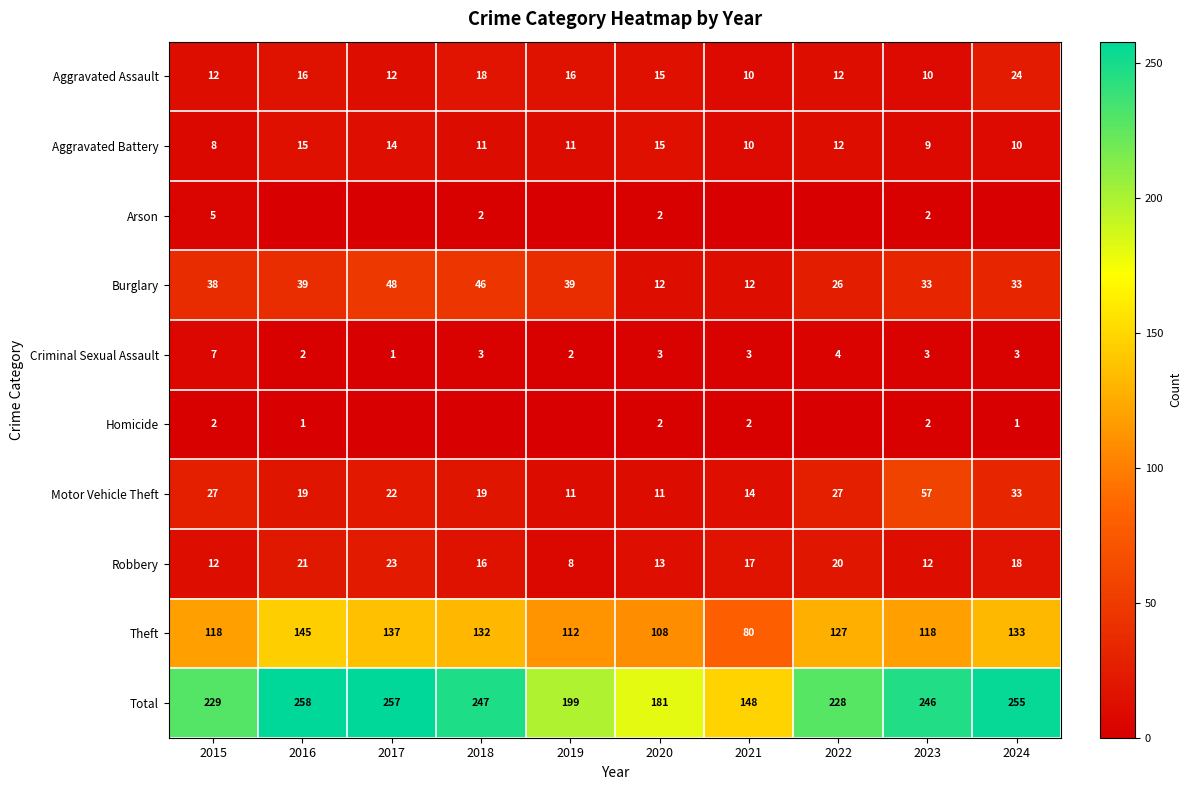

What is the difference between the highest and lowest values at 2023?

244